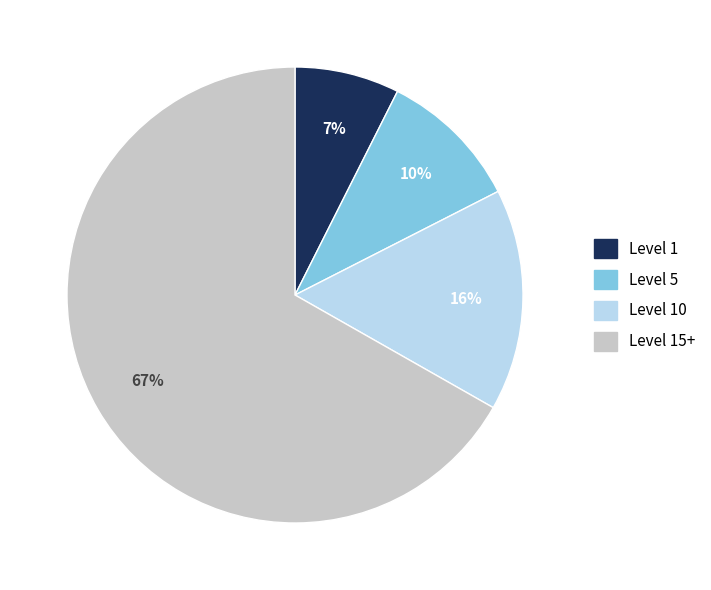

To the nearest percent, what is the average slice percentage?

25%